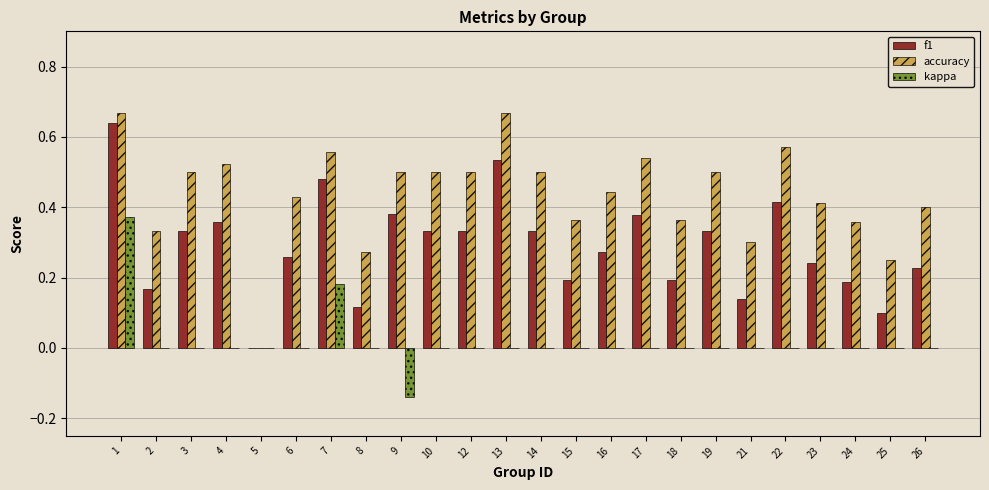

Is the value of accuracy at 22 greater than the value of kappa at 1?

Yes